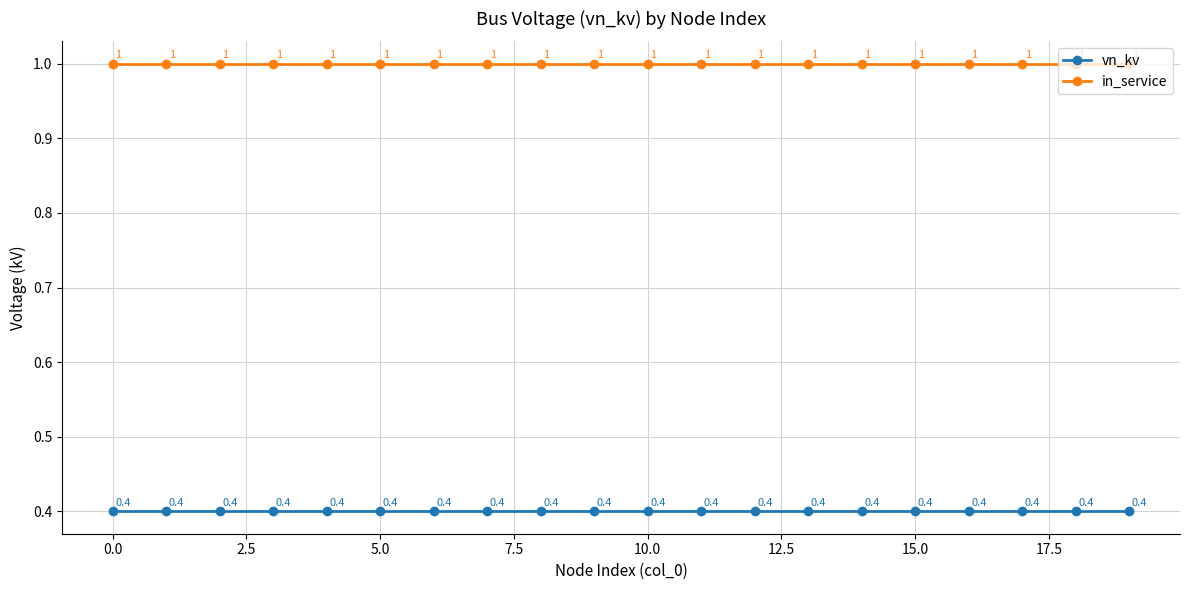

What is the highest value of the in_service series?

1.0